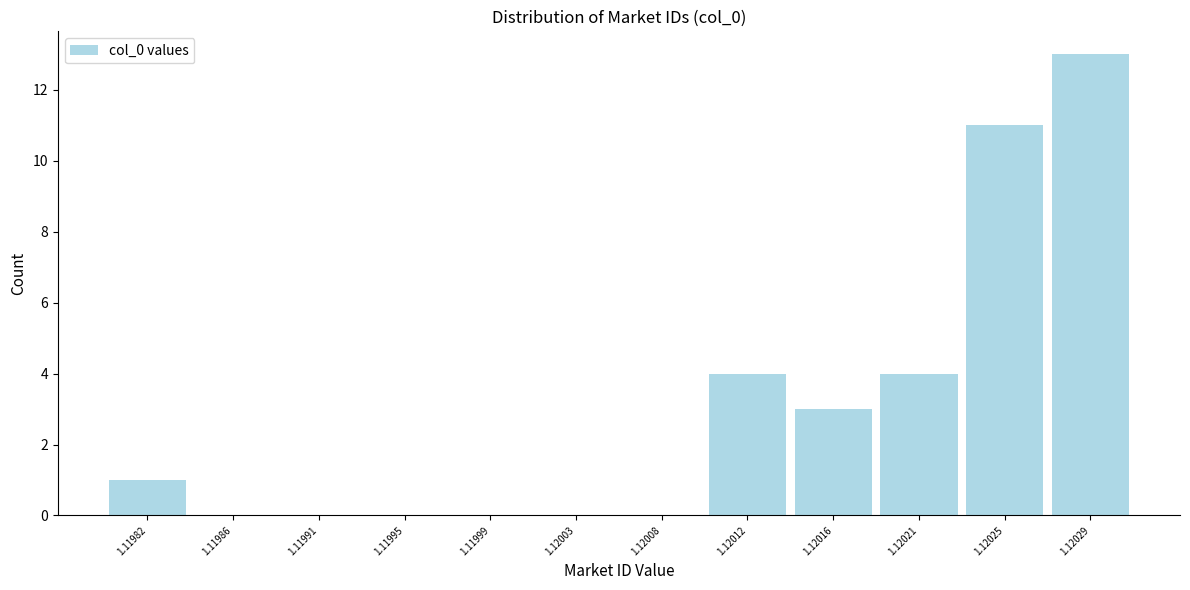

Reading left to right, list all the values displayed in this chart.

1.11982=1	1.11986=0	1.11991=0	1.11995=0	1.11999=0	1.12003=0	1.12008=0	1.12012=4	1.12016=3	1.12021=4	1.12025=11	1.12029=13